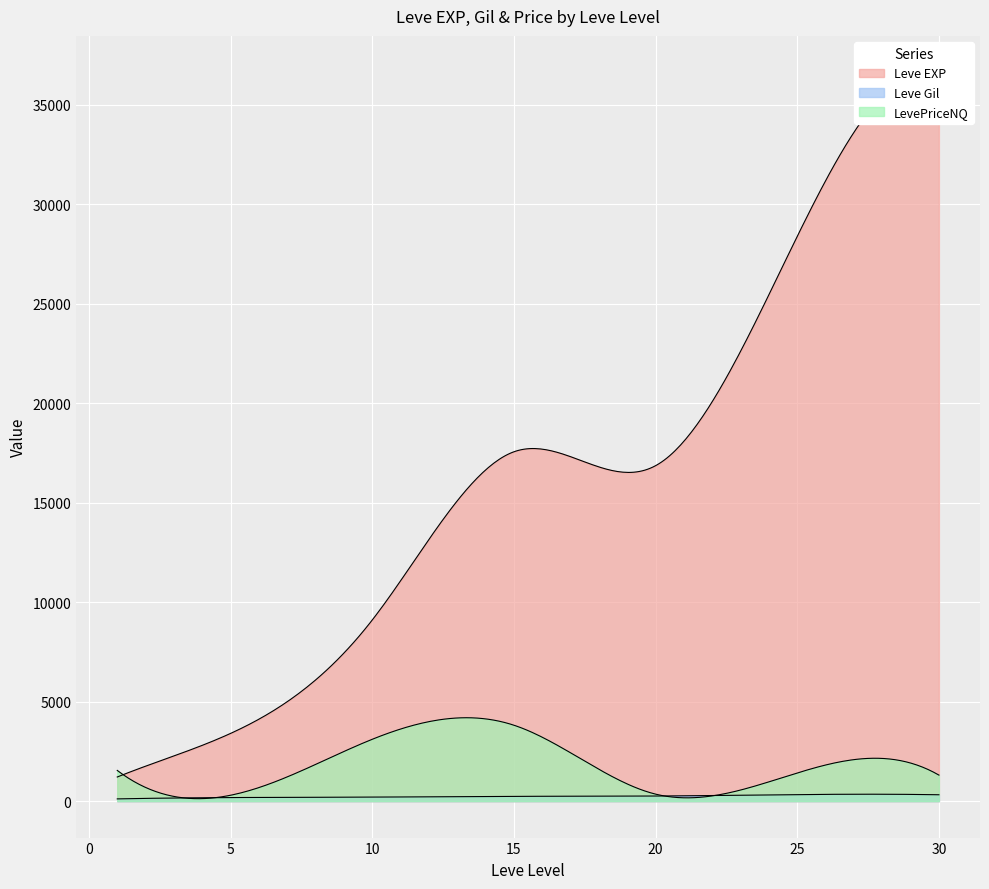

At which label does Leve Gil reach its minimum?

20